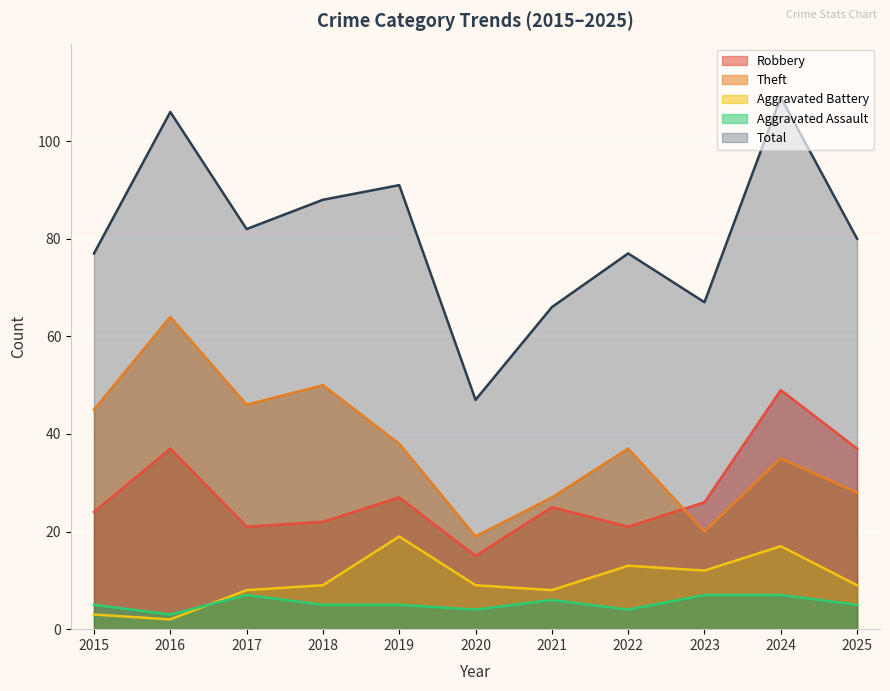

Which series has the largest range (max minus min)?

Total